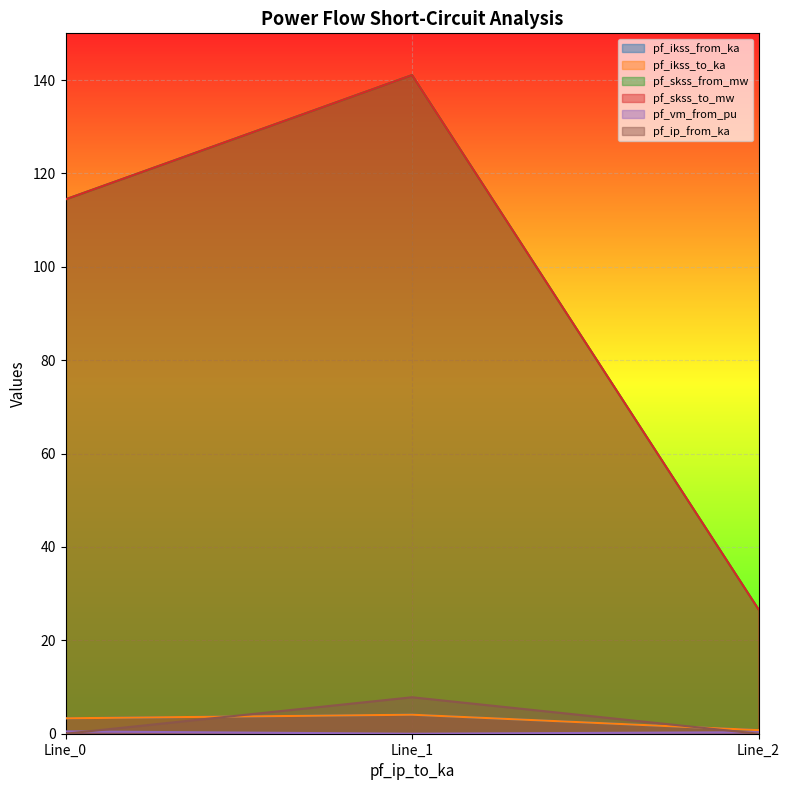

What value does the pf_skss_to_mw series have at Line_1?

141.1